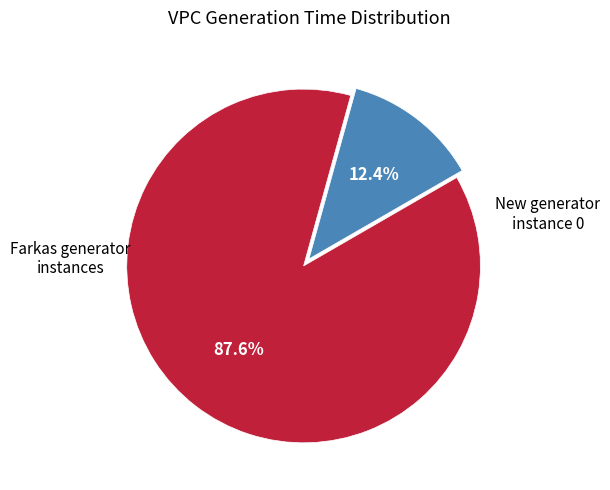

Is there any slice that represents more than half of the pie?

Yes